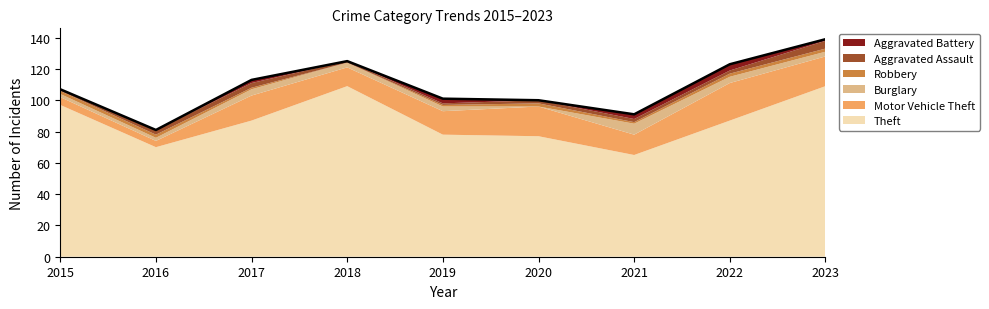

How many lines are shown in the chart?

6